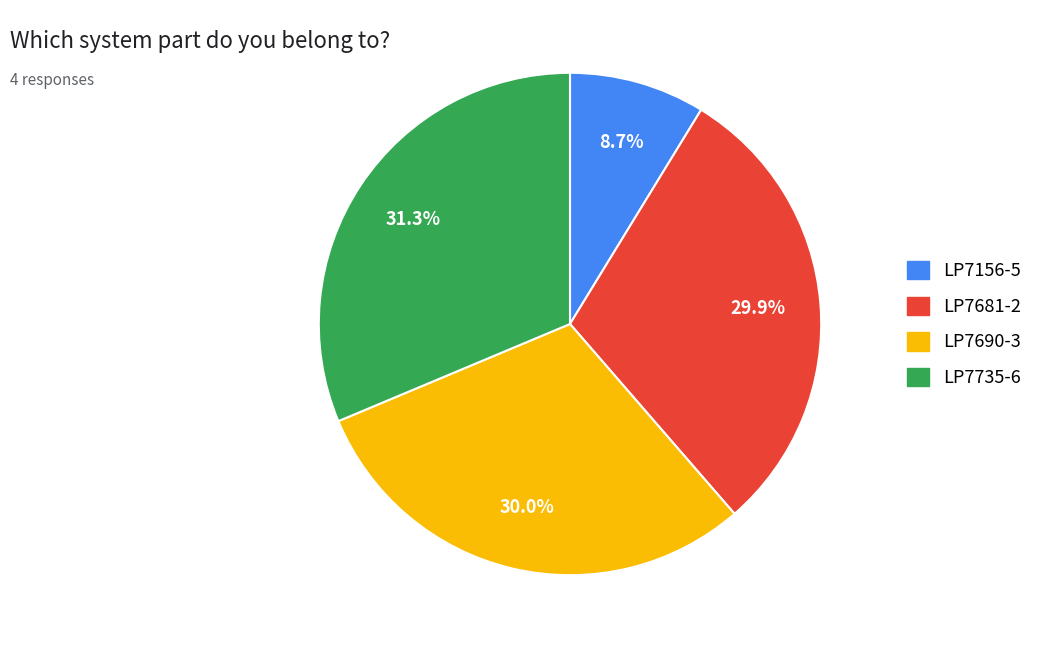

Is the sum of LP7690-3 and LP7681-2 greater than half?

Yes